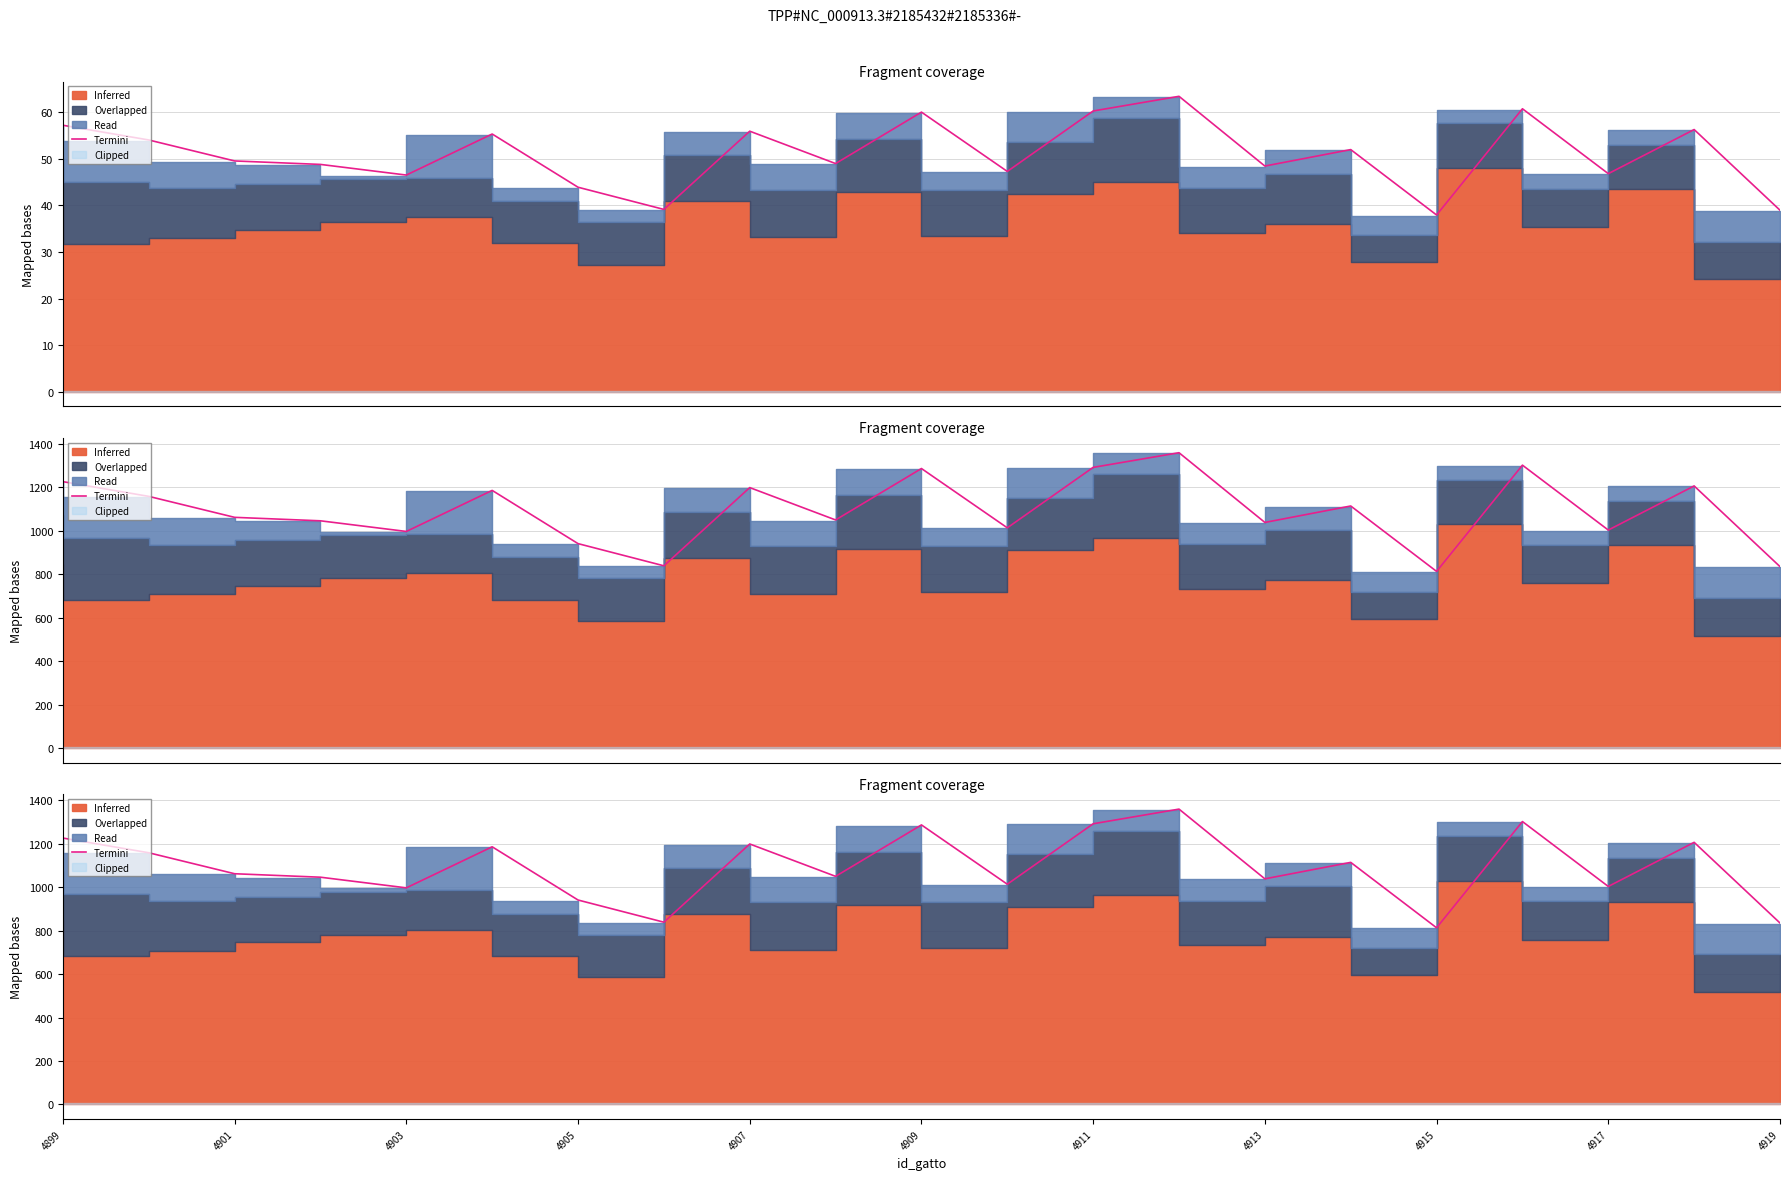

What is the value of the 3rd point from the left?

1061.7